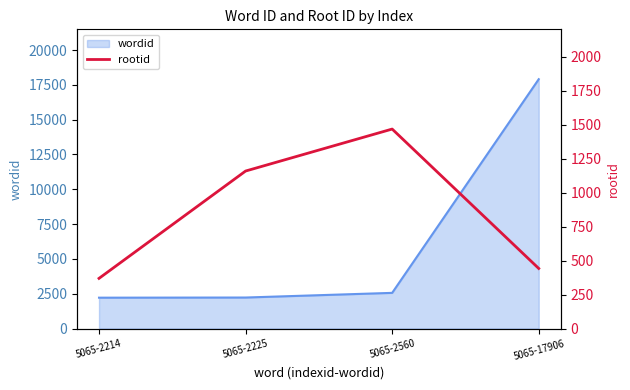

List the labels in order of value, largest first.

5065-2560, 5065-2225, 5065-17906, 5065-2214